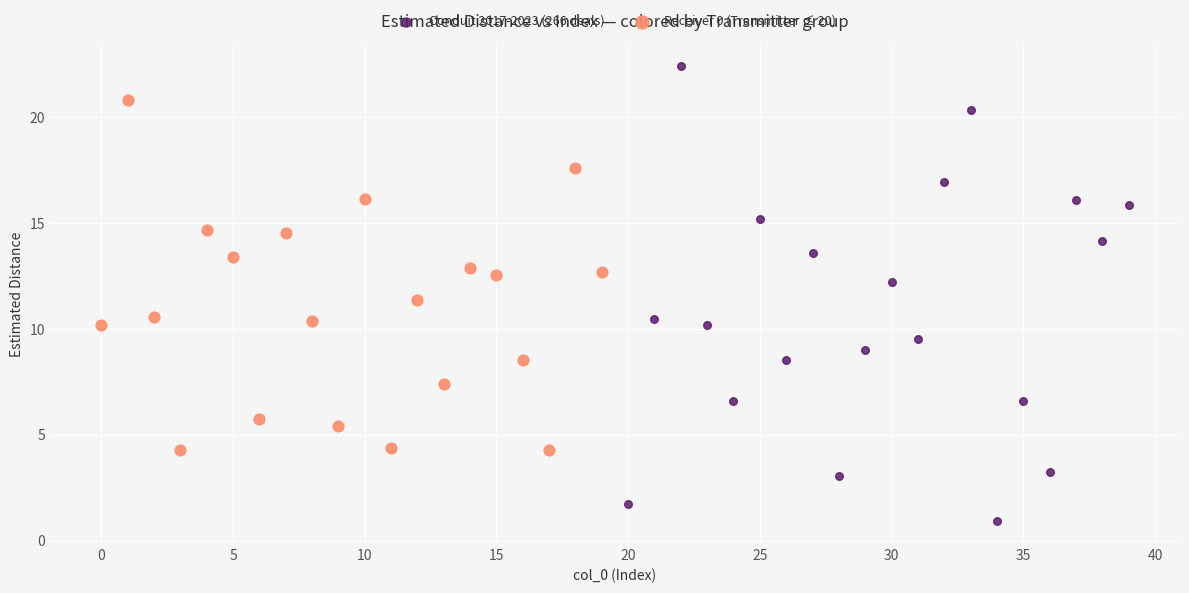

Which series has the largest Y range (max minus min)?

Conduit 2017-2023 (266 deals)